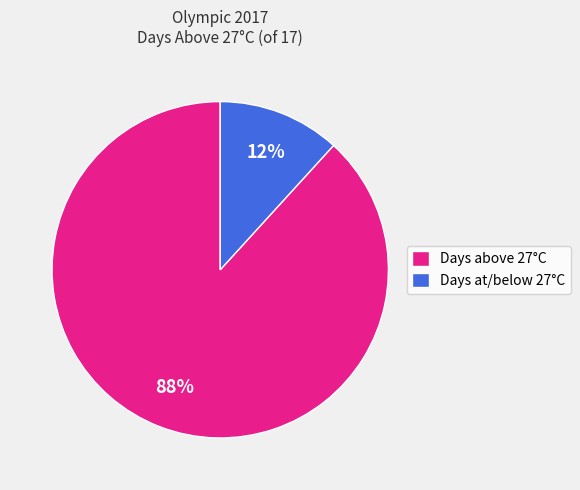

Count the number of slices in the pie.

2